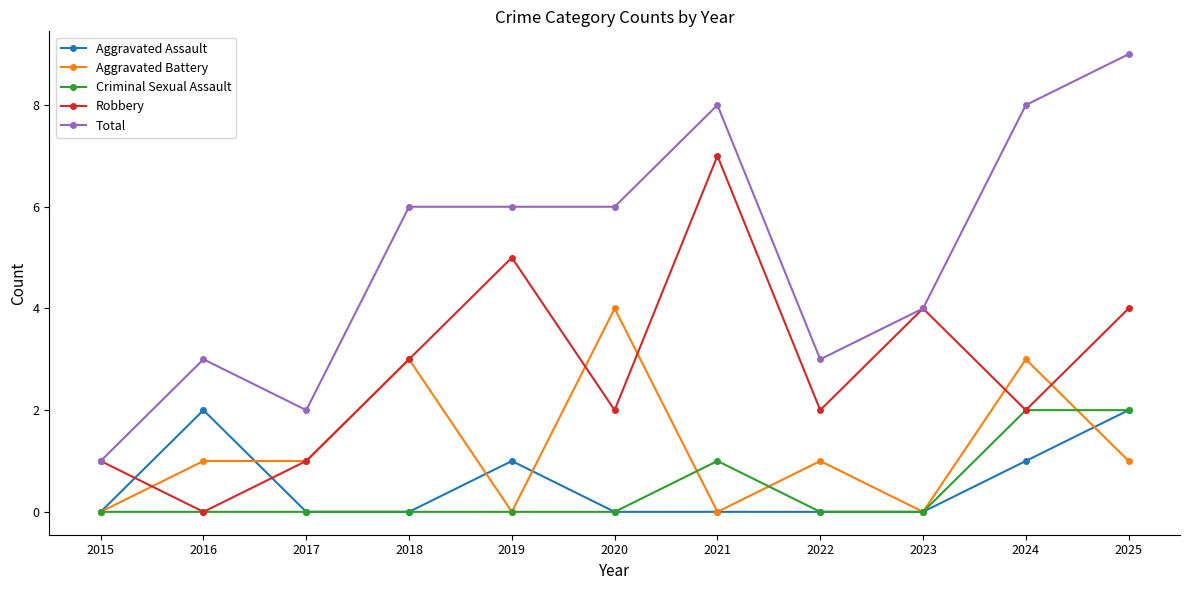

How many lines are shown in the chart?

5